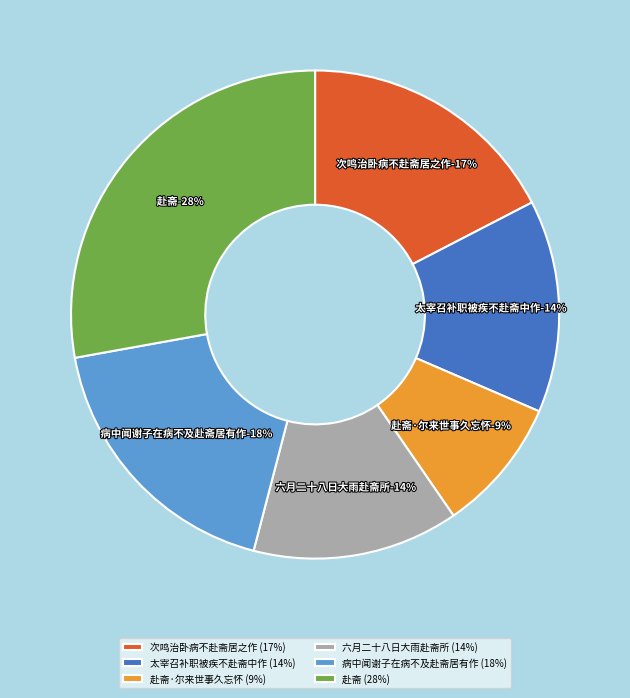

What percentage is the 赴斋 slice, to the nearest percent?

28%